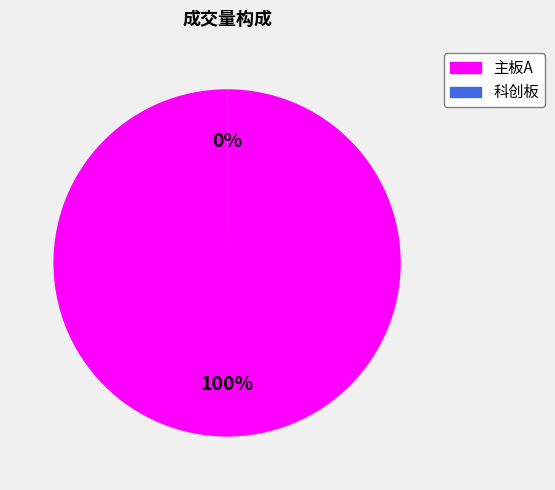

The 主板A slice represents 100% of the pie. True or false?

True